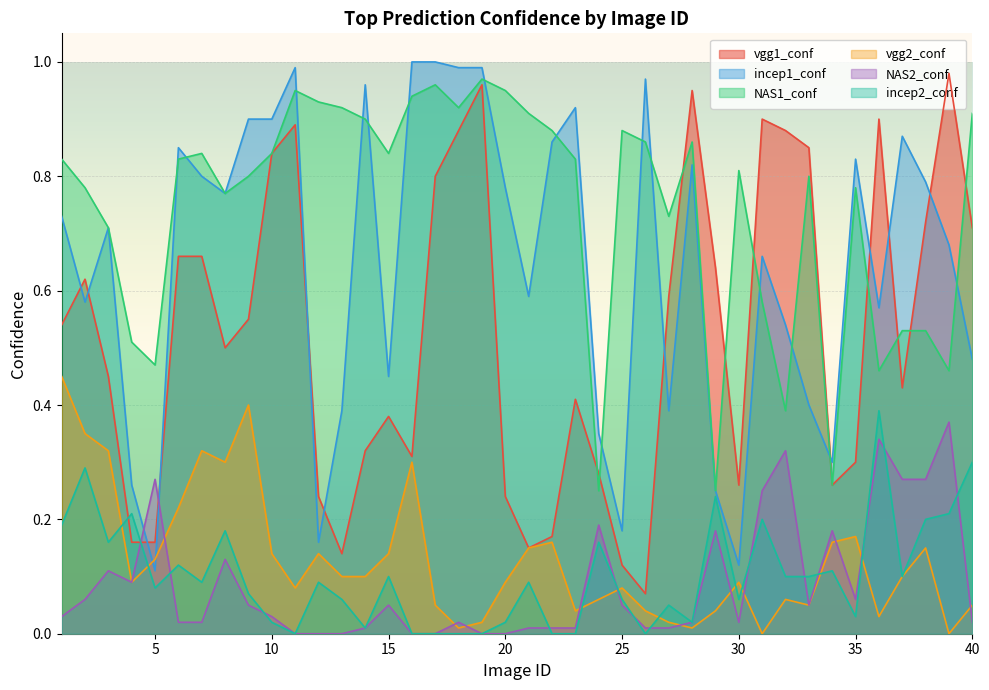

How many lines are shown in the chart?

6